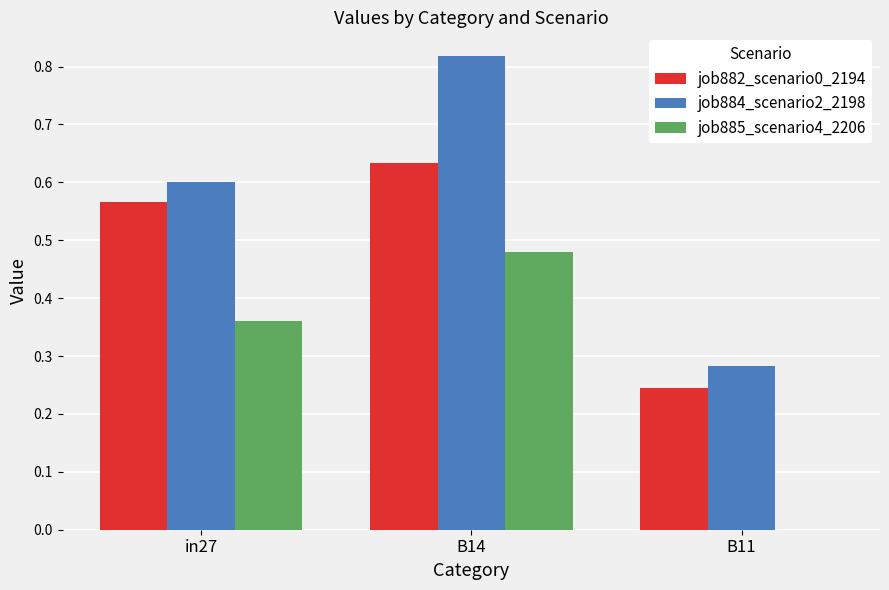

At which category does the chart reach its peak across all series?

B14